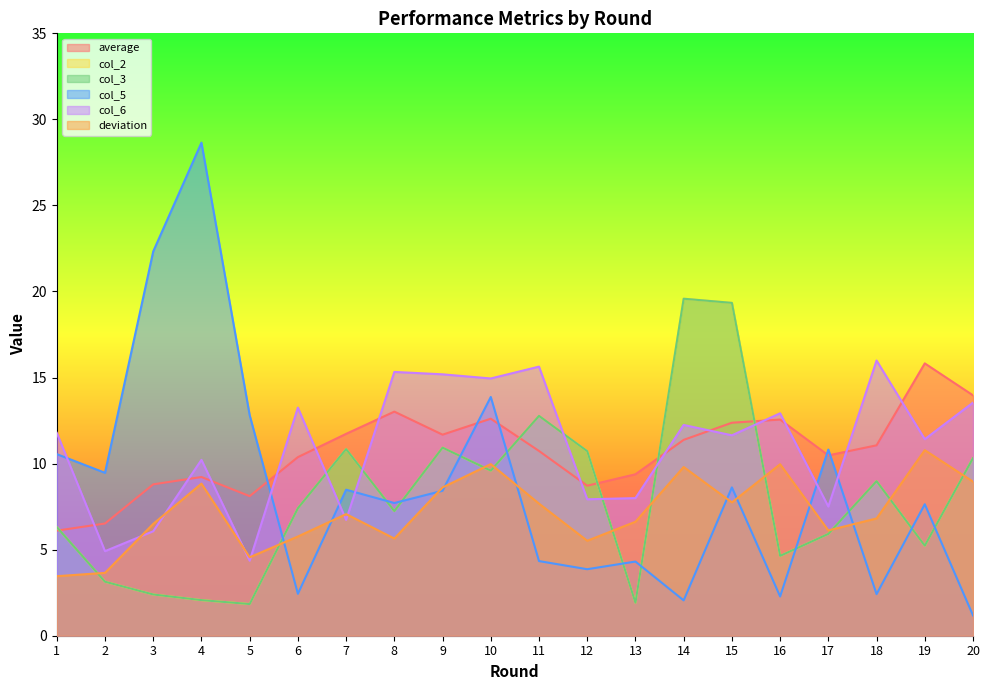

How many data points in average are less than 11?

10